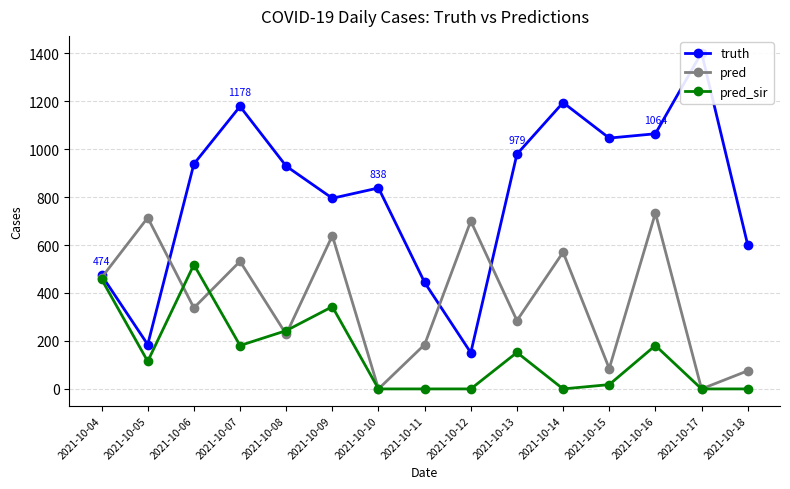

Which series ends up on top after the final intersection of pred and pred_sir?

pred